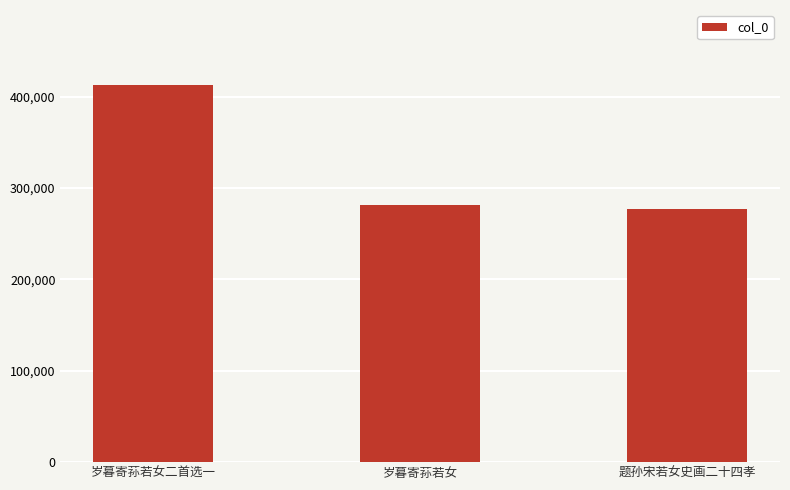

What position from the left is 岁暮寄荪若女?

2